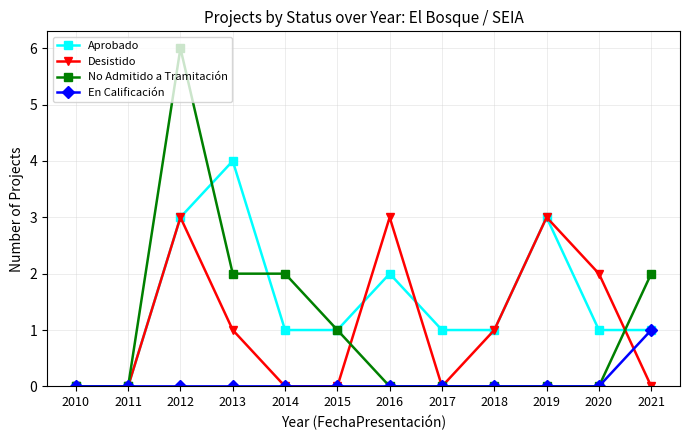

What is the value of the Aprobado point at the 8th from the left?

1